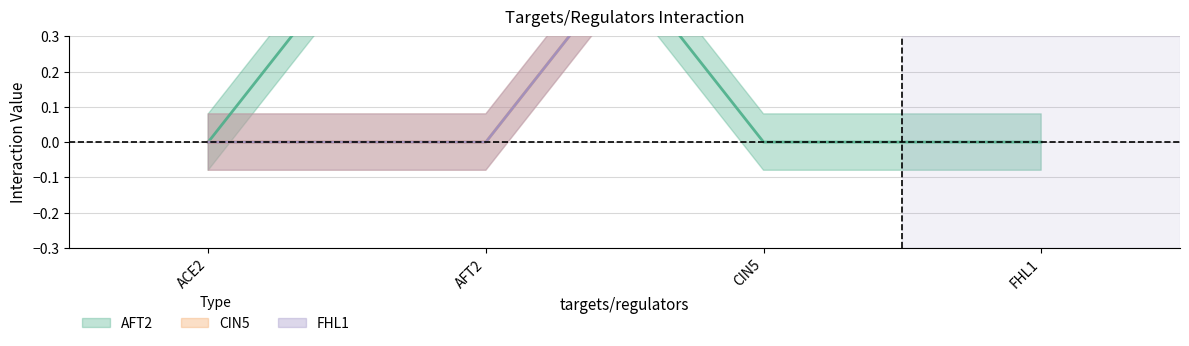

At which label is FHL1 closest to 0?

ACE2